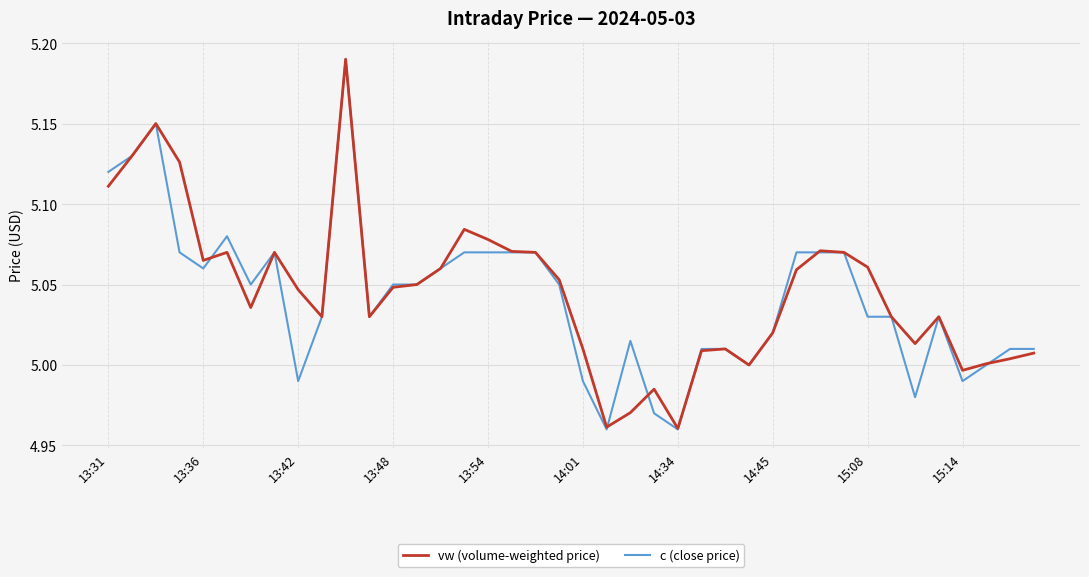

Which series has the widest spread of values?

c (close price)